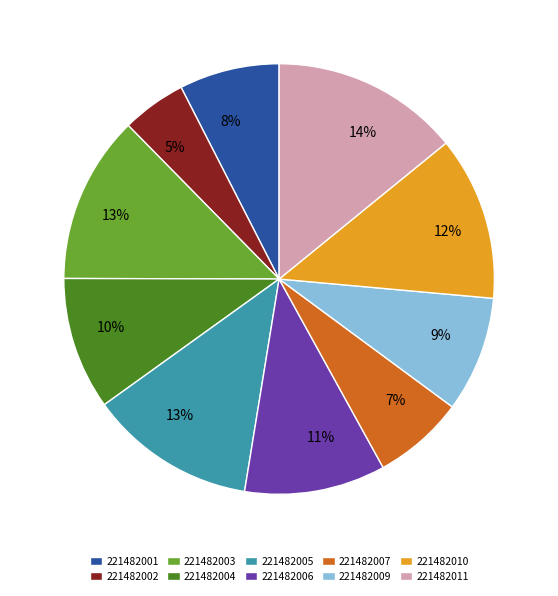

Which category has the biggest portion of the pie?

221482011